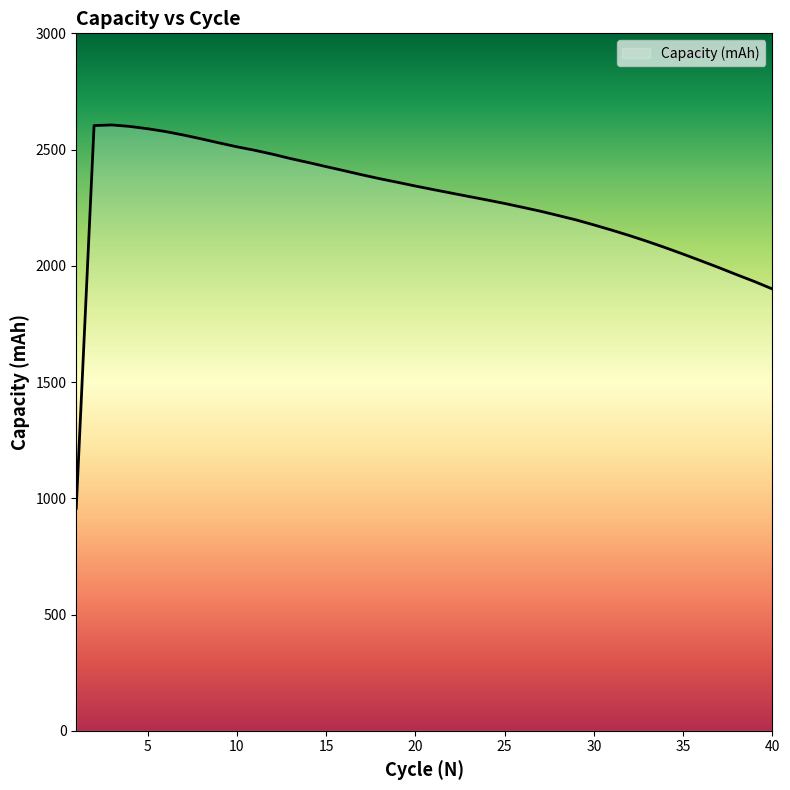

What is the minimum value shown in the chart?

957.0